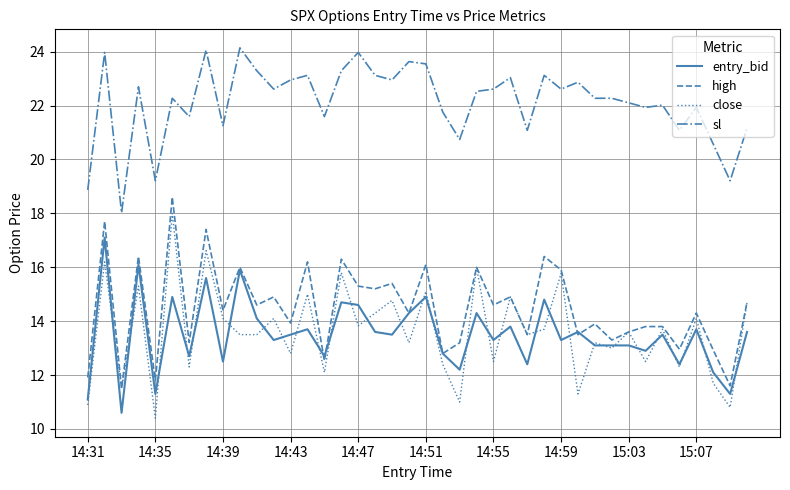

What is the maximum value for sl?

24.1